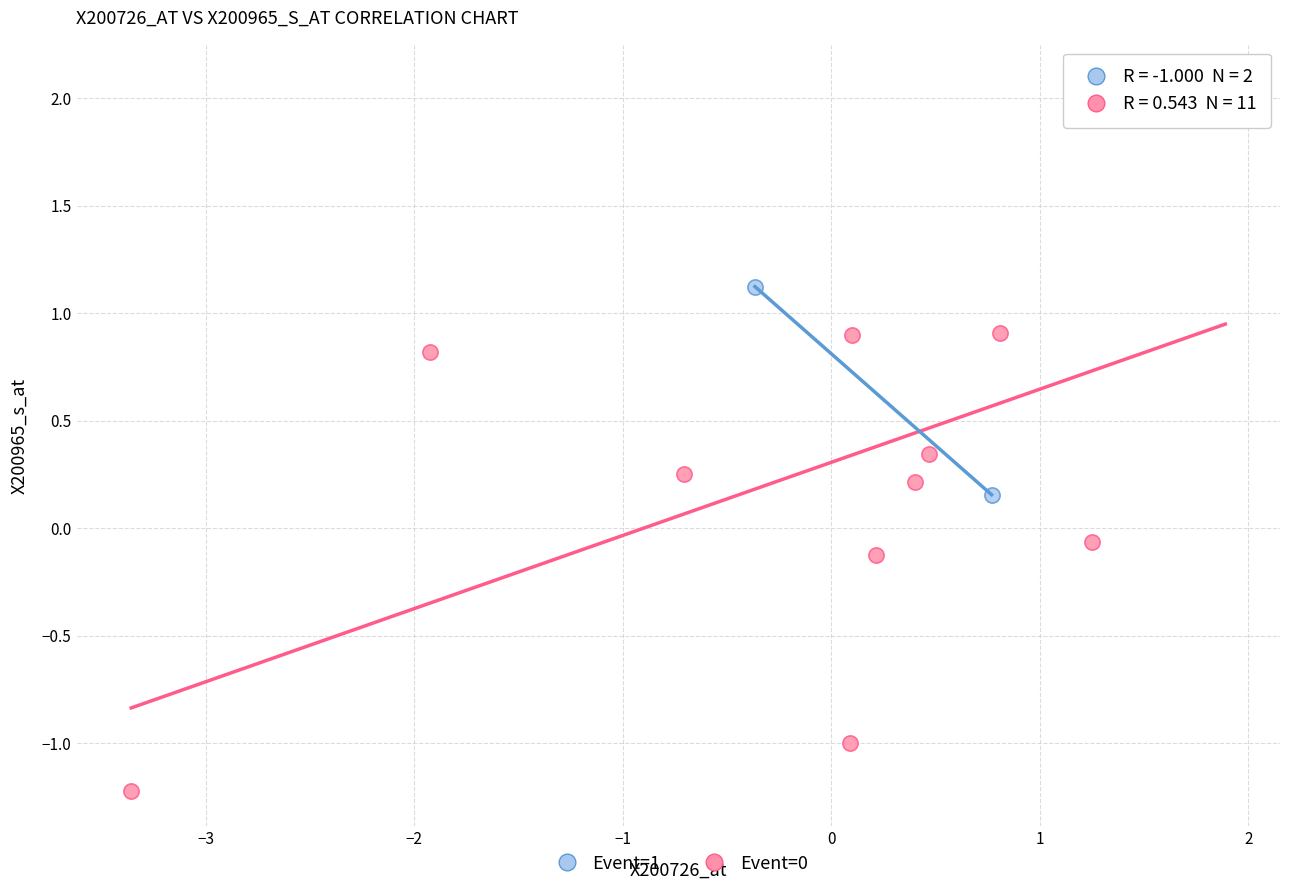

Which series contains the highest Y value?

Event=0